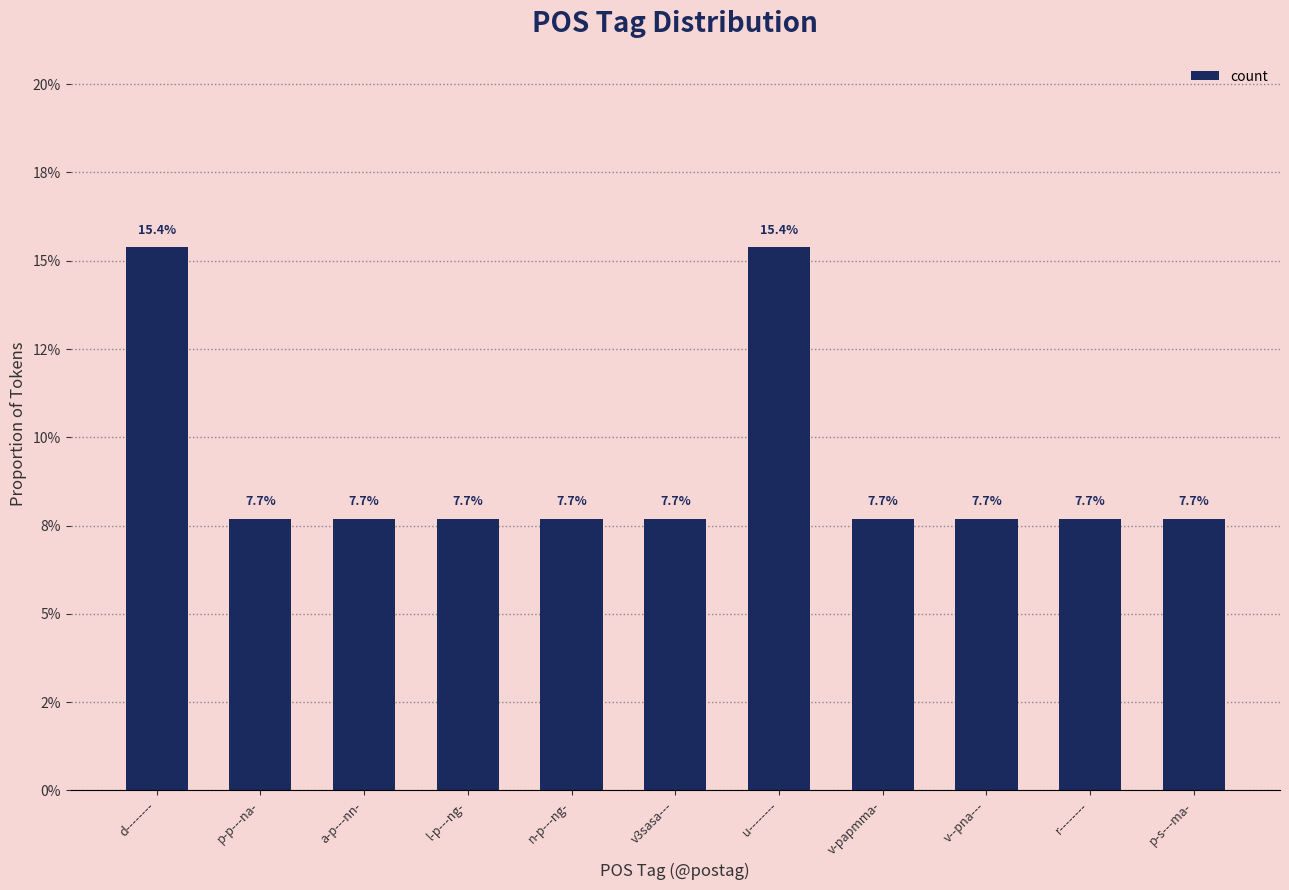

Are the bars horizontal?

No